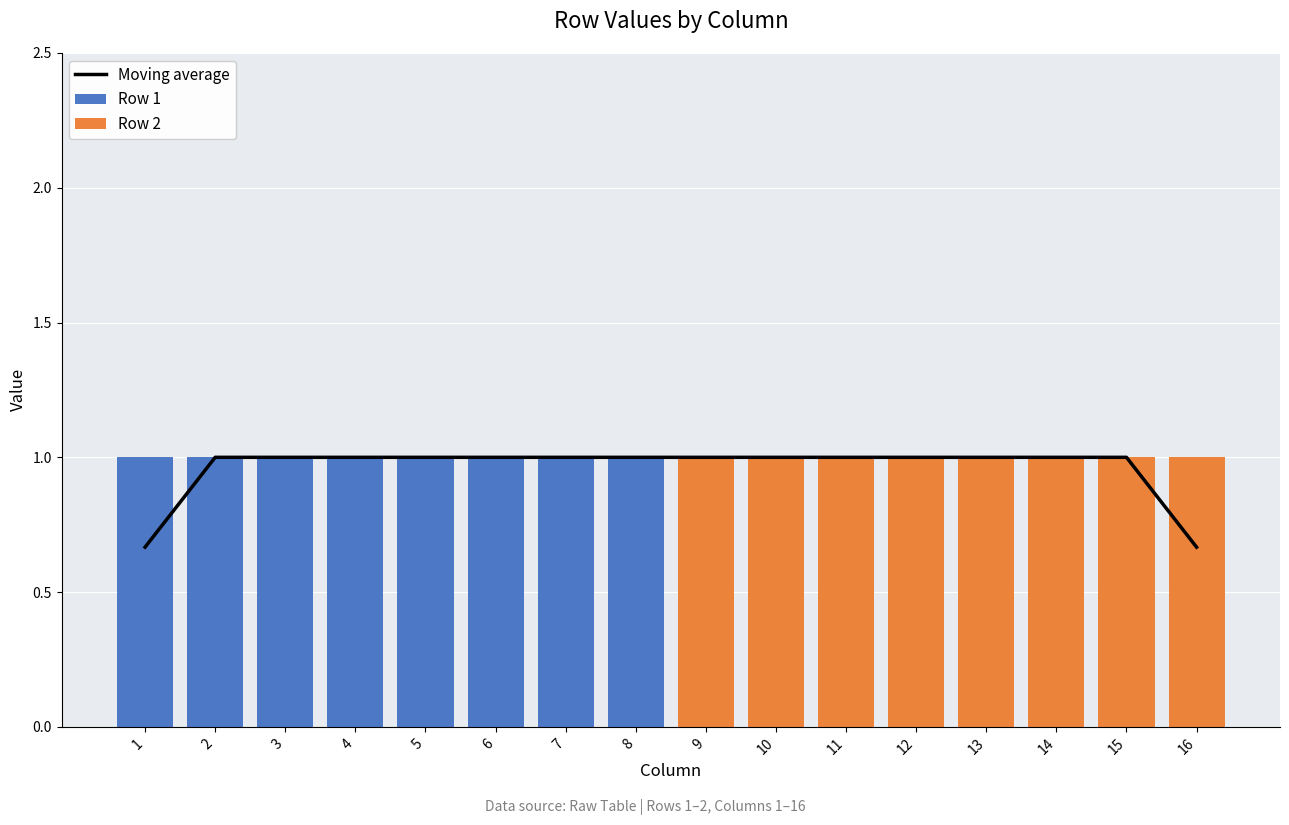

The value of Row 1 at 7 is 1.0. True or false?

True